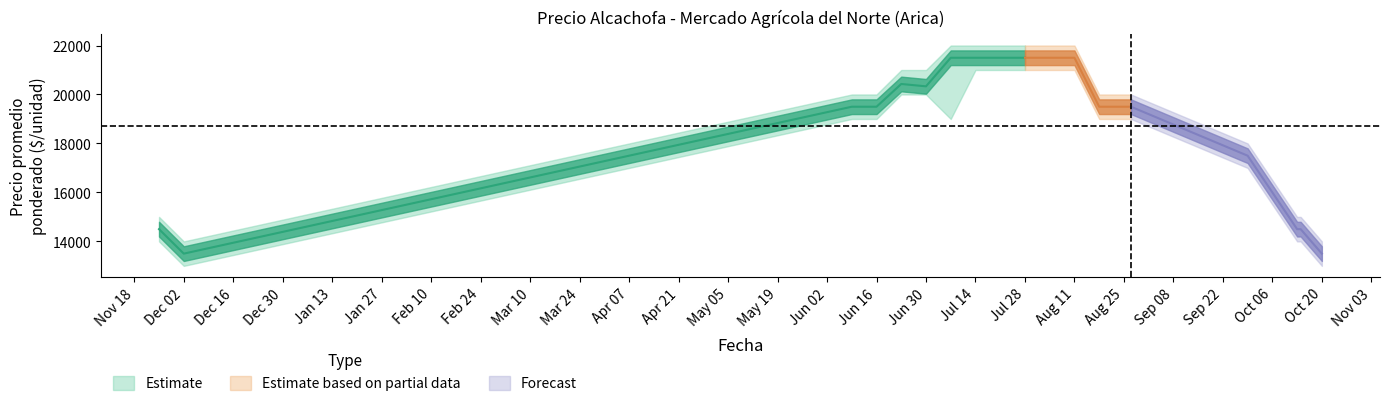

What is the value of the Precio minimo point at the 10th from the left?

21000